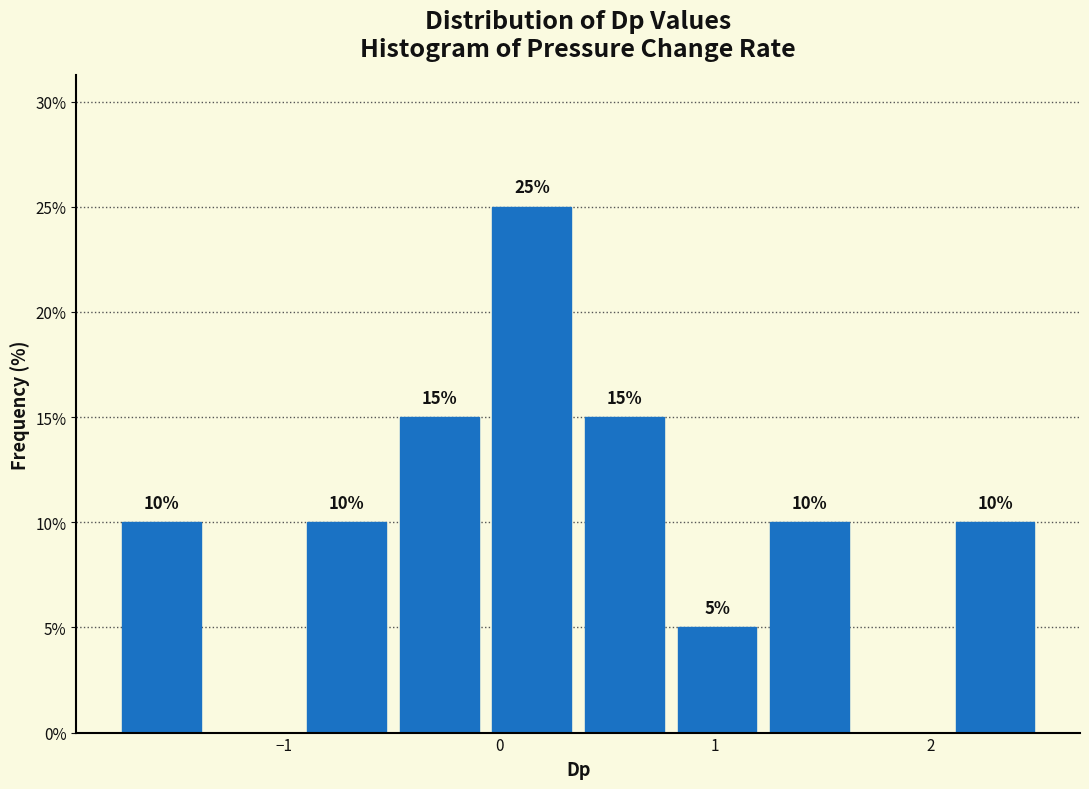

Over which range of the x-axis is the bar tallest?

-0.1 to 0.4